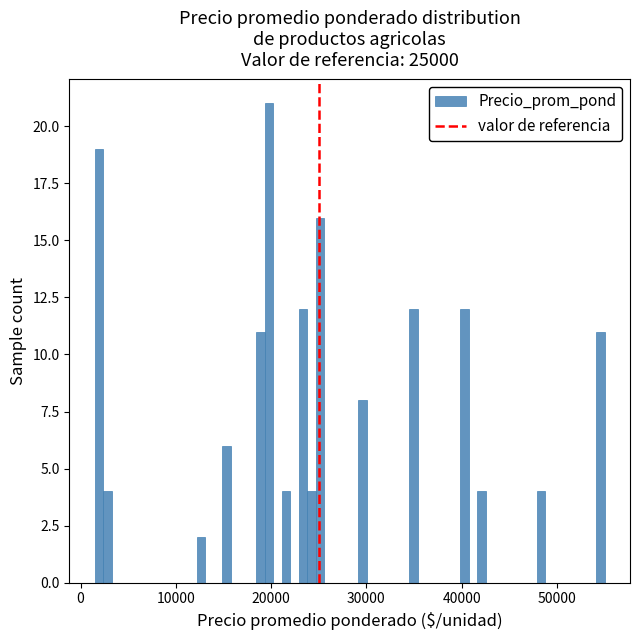

Around what value on the x-axis is the tallest bar? Give the approximate position of its centre, as read against the axis.

20000